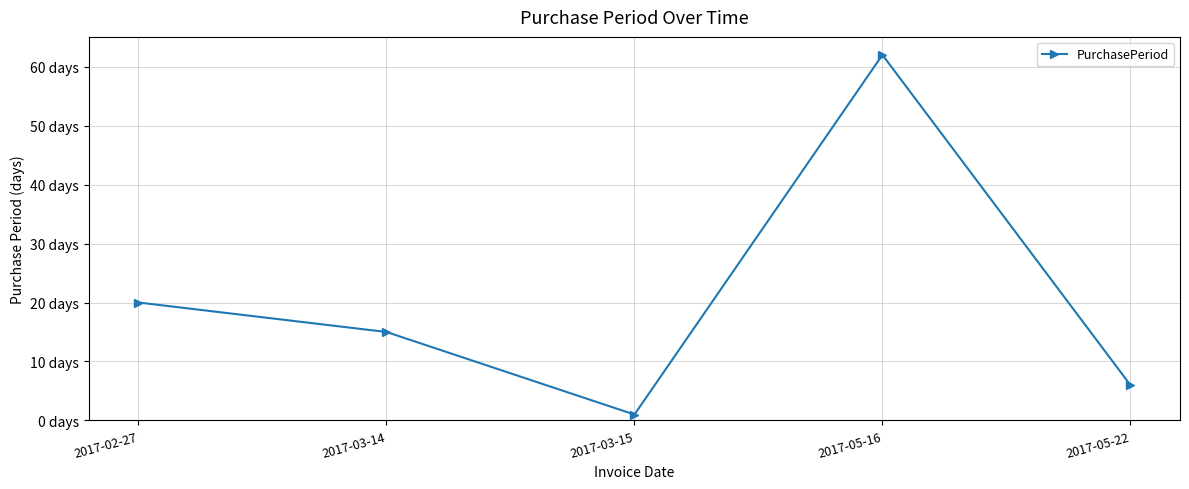

Approximately how many times larger is the value at 2017-03-14 compared to 2017-03-15?

15.0